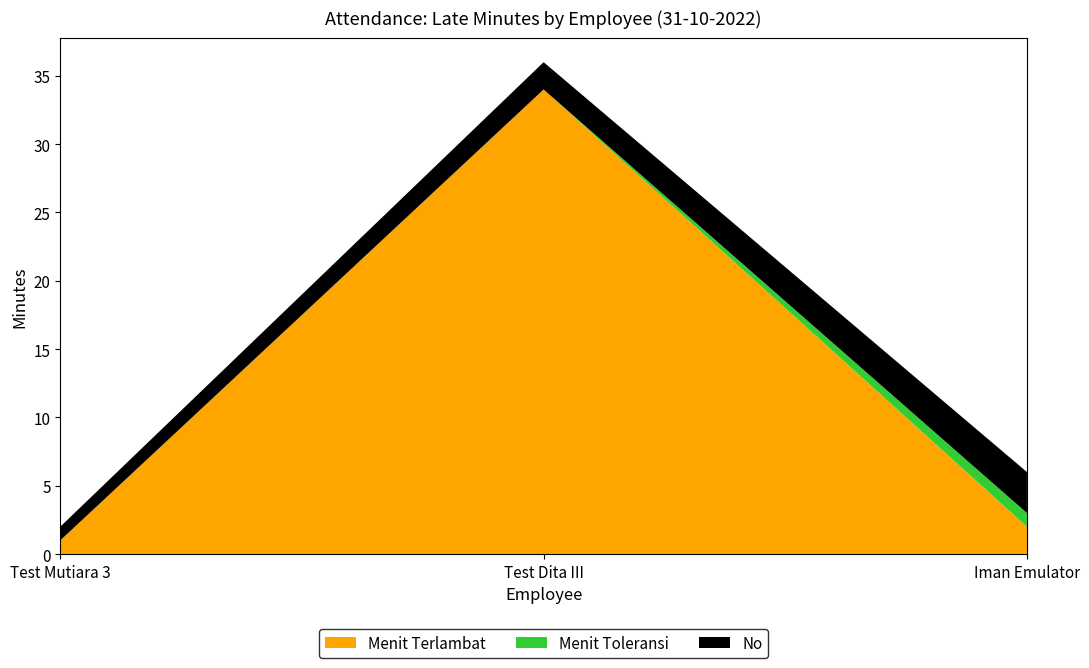

Reading right to left, list all the values displayed in this chart.

Menit Terlambat: 2	34	1
Menit Toleransi: 1	0	0
No: 3	2	1